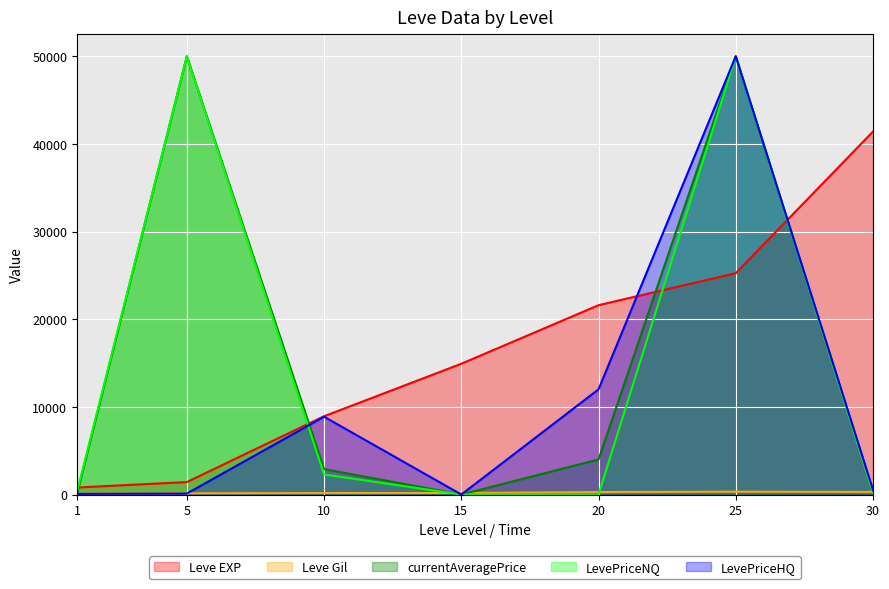

The Leve EXP series shows 8930.0 at 10. True or false?

True